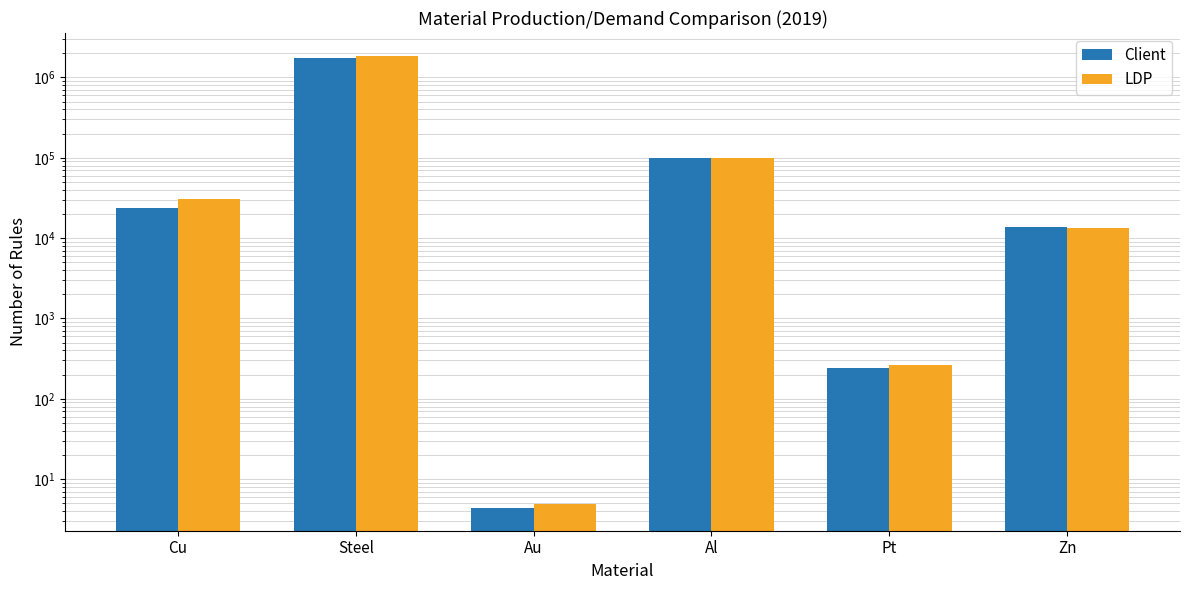

True or false: Client has a value of 5403.6 at Zn.

False